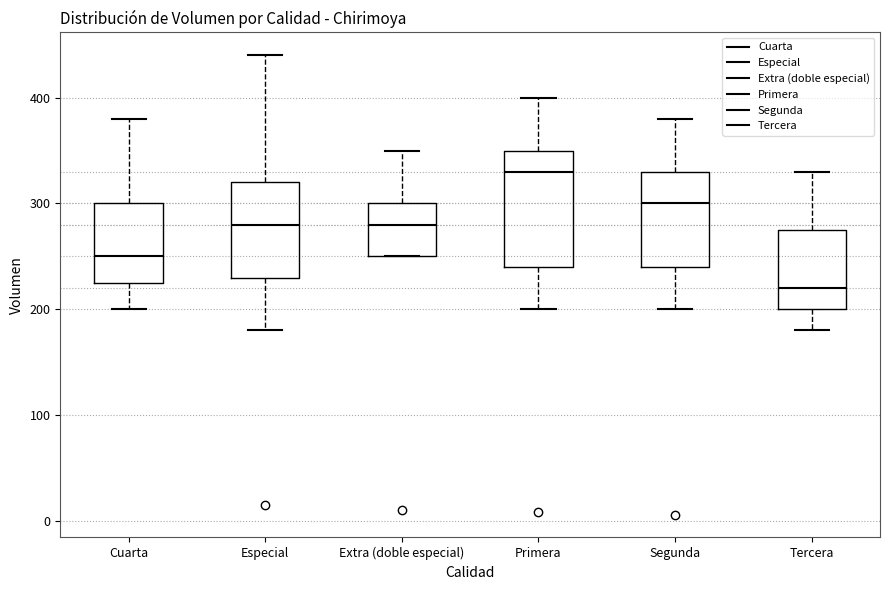

Where is the upper edge of the box for Tercera on the y-axis? The values are not printed on the chart, so give them approximately, as read against the axis.

280